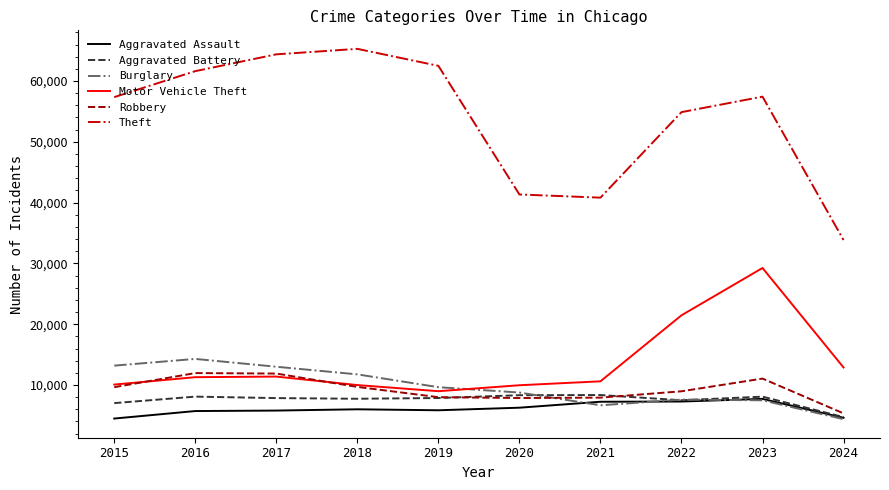

Where do Motor Vehicle Theft and Burglary first cross each other?

2019 and 2020